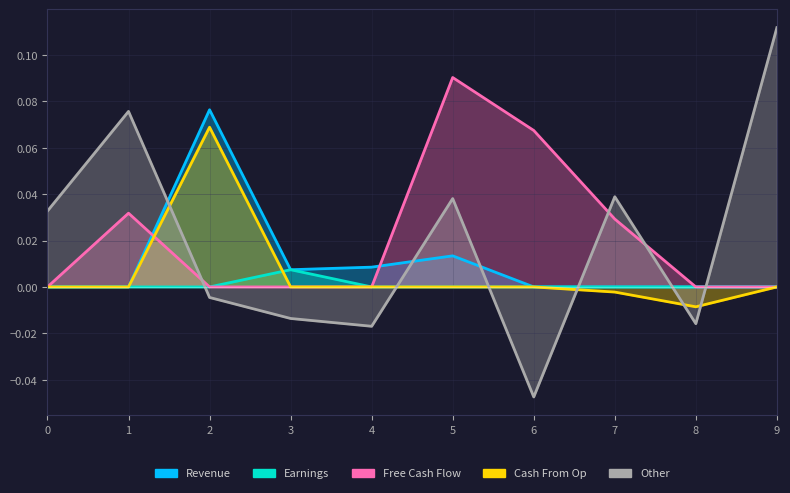

The value of Cash From Op at 7 is -0.0. True or false?

False